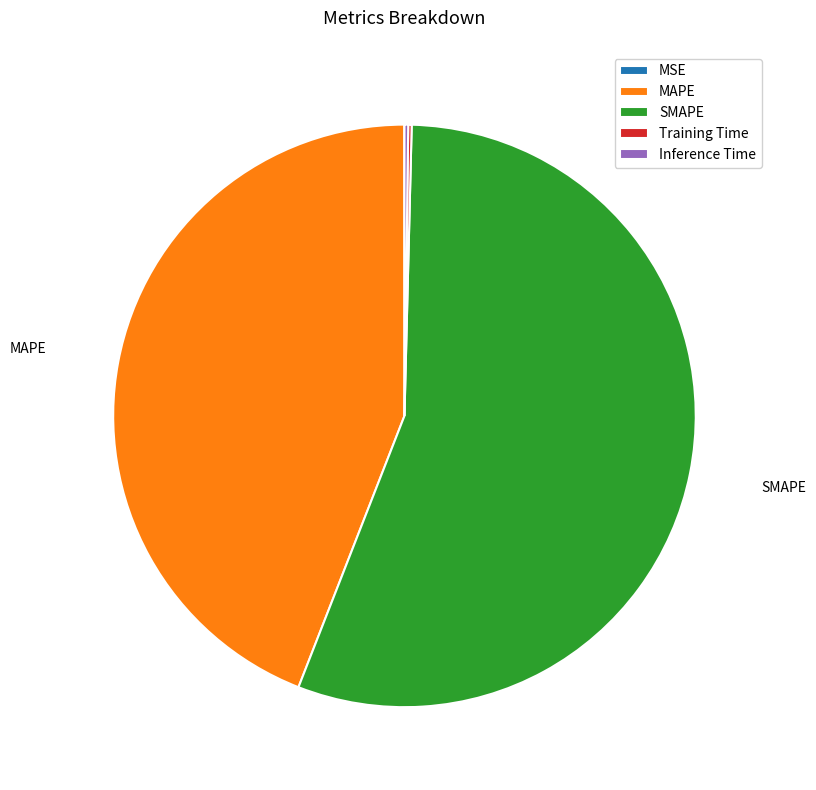

True or false: MAPE accounts for 31% of the total.

False